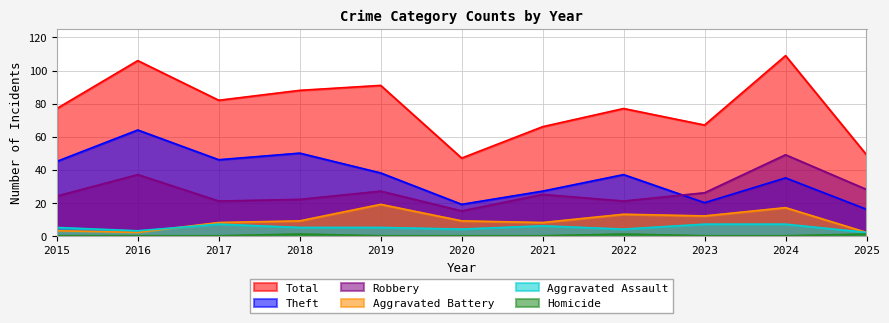

Read the Theft value at 2023, to the nearest 5.

20